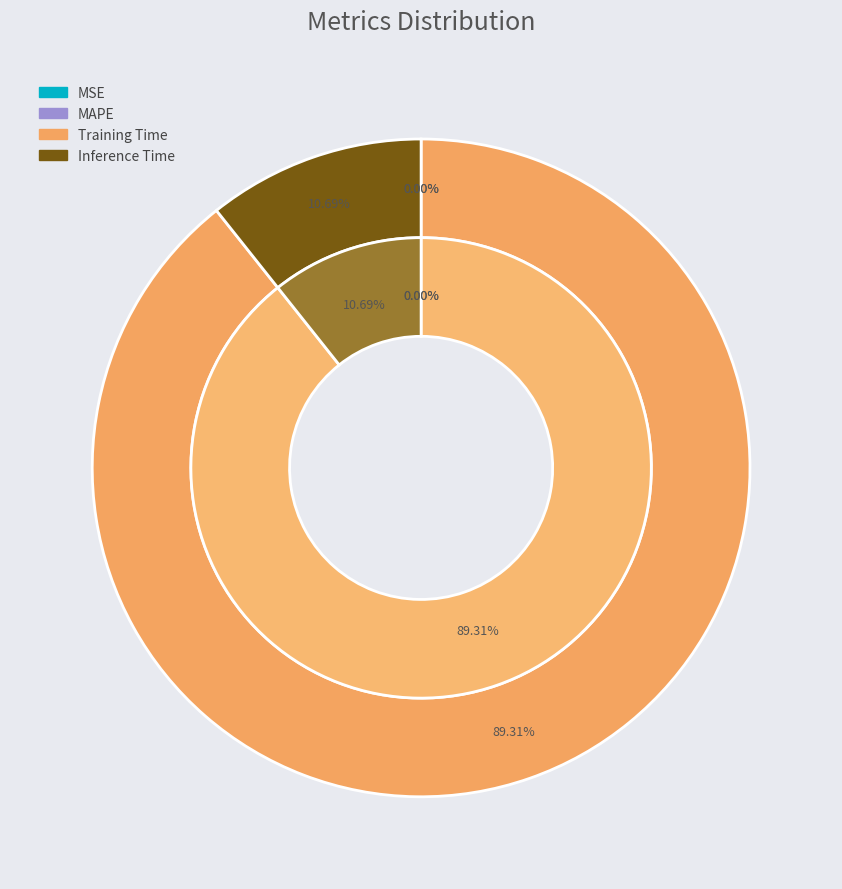

To the nearest percent, what portion does Inference Time represent?

11%